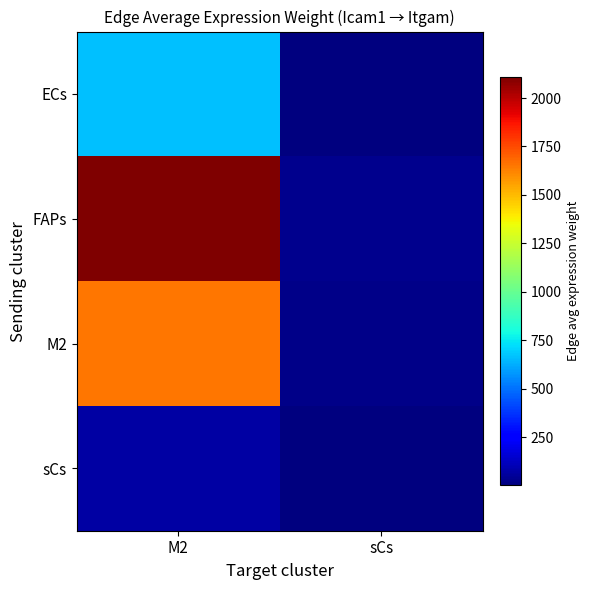

How many categories are shown in the chart?

2